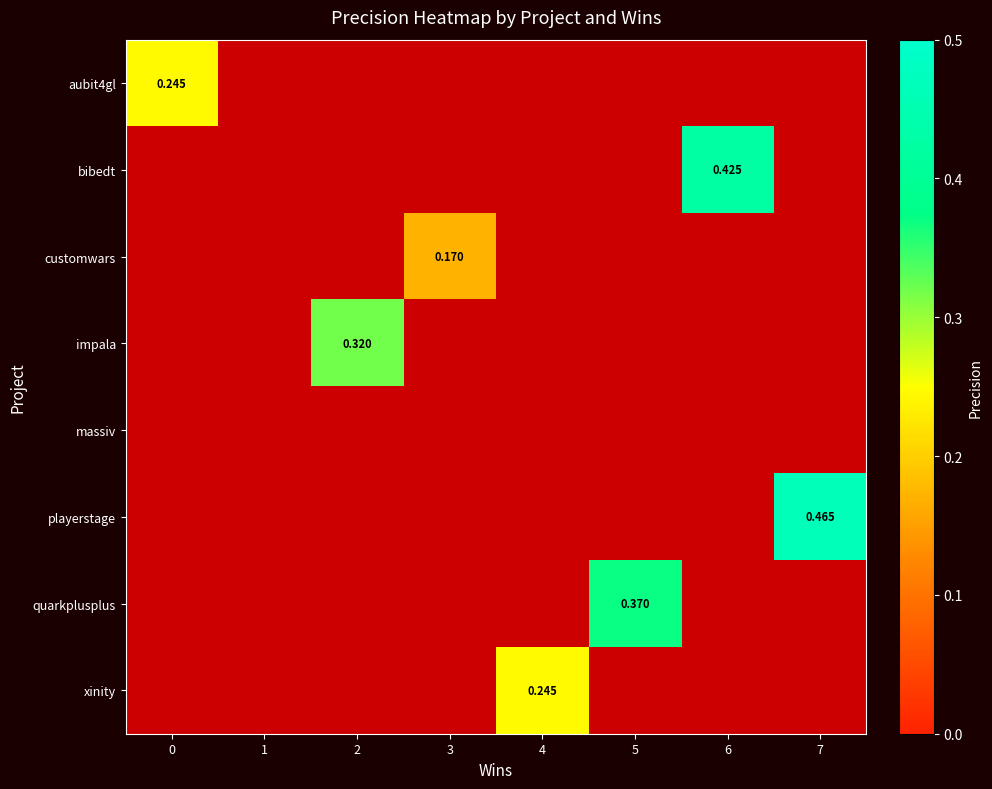

Is the value of xinity at 0 greater than the value of playerstage at 1?

No